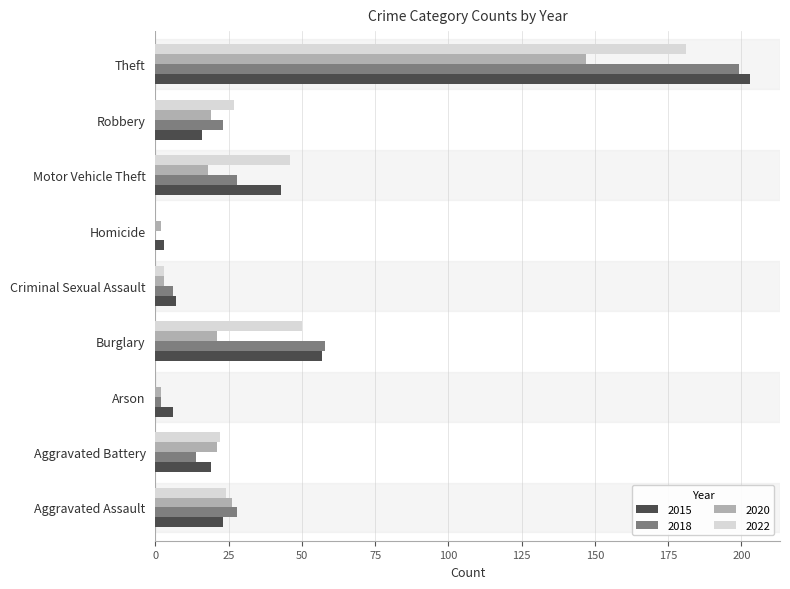

At which category is the sum across all series the highest?

Theft